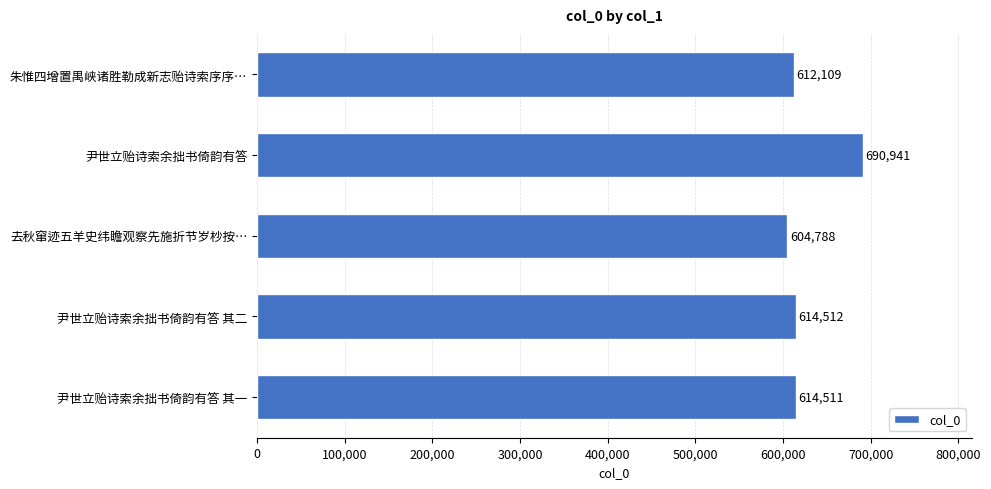

What position from the bottom is 尹世立贻诗索余拙书倚韵有答 其二?

2